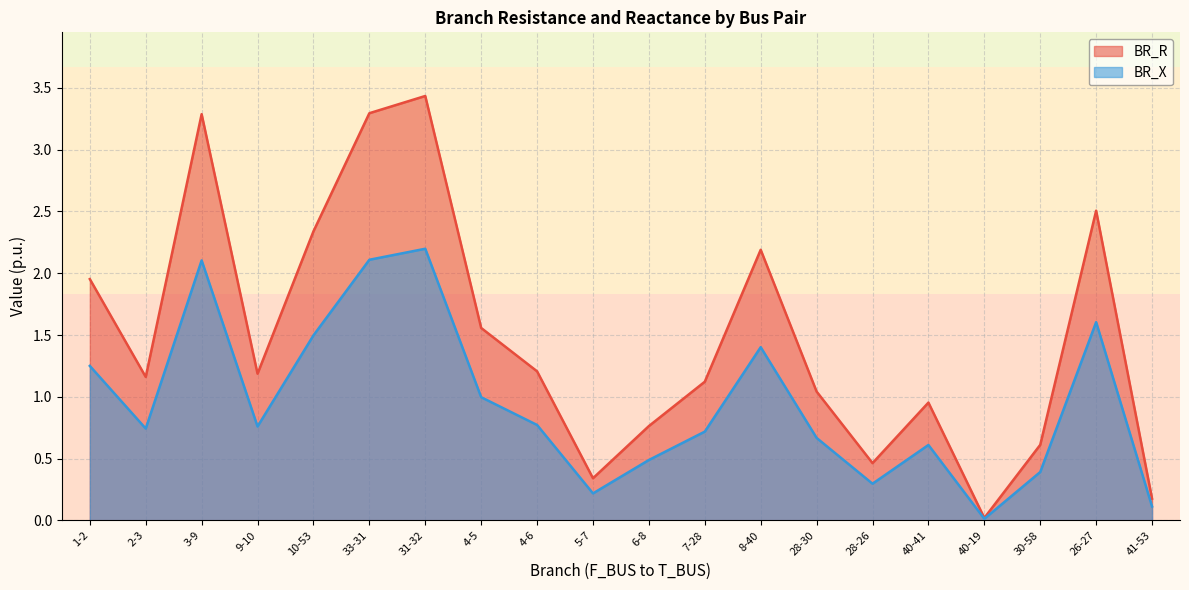

True or false: BR_R has more than 1 points higher than both neighbors.

True